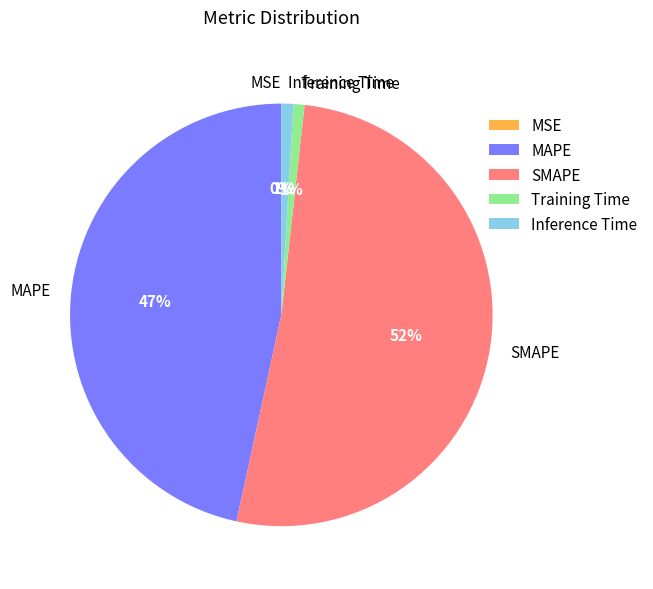

Do MAPE and Training Time together represent more than half of the pie?

No